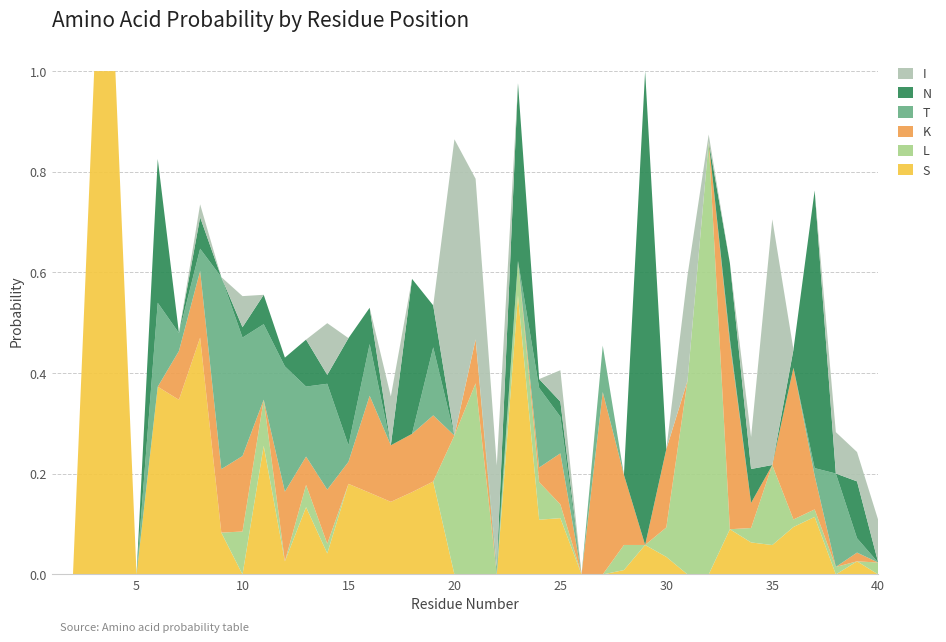

Reading left to right, extract all data points from this chart.

S: 1=0.0	2=0.0	3=1.0	4=1.0	5=0.0	6=0.4	7=0.3	8=0.5	9=0.1	10=0.0	11=0.3	12=0.0	13=0.1	14=0.0	15=0.2	16=0.2	17=0.1	18=0.2	19=0.2	20=0.0	21=0.0	22=0.0	23=0.6	24=0.1	25=0.1	26=0.0	27=0.0	28=0.0	29=0.1	30=0.0	31=0.0	32=0.0	33=0.1	34=0.1	35=0.1	36=0.1	37=0.1	38=0.0	39=0.0	40=0.0
L: 1=0.0	2=0.0	3=0.0	4=0.0	5=0.0	6=0.0	7=0.0	8=0.0	9=0.0	10=0.1	11=0.1	12=0.0	13=0.0	14=0.0	15=0.0	16=0.0	17=0.0	18=0.0	19=0.0	20=0.3	21=0.4	22=0.0	23=0.1	24=0.1	25=0.0	26=0.0	27=0.0	28=0.0	29=0.0	30=0.1	31=0.4	32=0.9	33=0.0	34=0.0	35=0.2	36=0.0	37=0.0	38=0.0	39=0.0	40=0.0
K: 1=0.0	2=0.0	3=0.0	4=0.0	5=0.0	6=0.0	7=0.1	8=0.1	9=0.1	10=0.2	11=0.0	12=0.1	13=0.1	14=0.1	15=0.0	16=0.2	17=0.1	18=0.1	19=0.1	20=0.0	21=0.1	22=0.0	23=0.0	24=0.0	25=0.1	26=0.0	27=0.4	28=0.1	29=0.0	30=0.2	31=0.0	32=0.0	33=0.4	34=0.0	35=0.0	36=0.3	37=0.1	38=0.0	39=0.0	40=0.0
T: 1=0.0	2=0.0	3=0.0	4=0.0	5=0.0	6=0.2	7=0.0	8=0.0	9=0.4	10=0.2	11=0.2	12=0.2	13=0.1	14=0.2	15=0.0	16=0.1	17=0.0	18=0.0	19=0.1	20=0.0	21=0.0	22=0.0	23=0.0	24=0.2	25=0.1	26=0.0	27=0.1	28=0.0	29=0.0	30=0.0	31=0.0	32=0.0	33=0.0	34=0.0	35=0.0	36=0.0	37=0.0	38=0.2	39=0.0	40=0.0
N: 1=0.0	2=0.0	3=0.0	4=0.0	5=0.0	6=0.3	7=0.0	8=0.1	9=0.0	10=0.0	11=0.1	12=0.0	13=0.1	14=0.0	15=0.2	16=0.1	17=0.0	18=0.3	19=0.1	20=0.0	21=0.0	22=0.0	23=0.4	24=0.0	25=0.0	26=0.0	27=0.0	28=0.0	29=0.9	30=0.0	31=0.0	32=0.0	33=0.2	34=0.1	35=0.0	36=0.0	37=0.6	38=0.0	39=0.1	40=0.0
I: 1=0.0	2=0.0	3=0.0	4=0.0	5=0.0	6=0.0	7=0.0	8=0.0	9=0.0	10=0.1	11=0.0	12=0.0	13=0.0	14=0.1	15=0.0	16=0.0	17=0.1	18=0.0	19=0.0	20=0.6	21=0.3	22=0.2	23=0.0	24=0.0	25=0.1	26=0.0	27=0.0	28=0.0	29=0.0	30=0.0	31=0.2	32=0.0	33=0.0	34=0.1	35=0.5	36=0.0	37=0.0	38=0.1	39=0.1	40=0.1